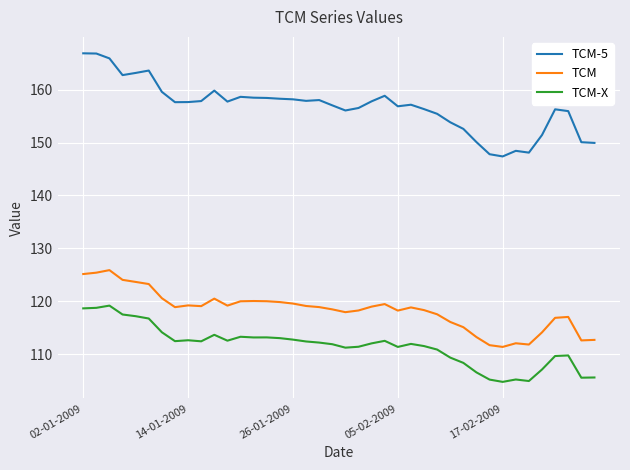

Which series has the widest spread of values?

TCM-5